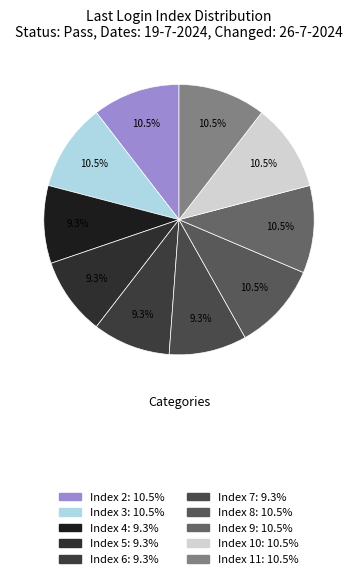

Which slice is the largest?

Index 11